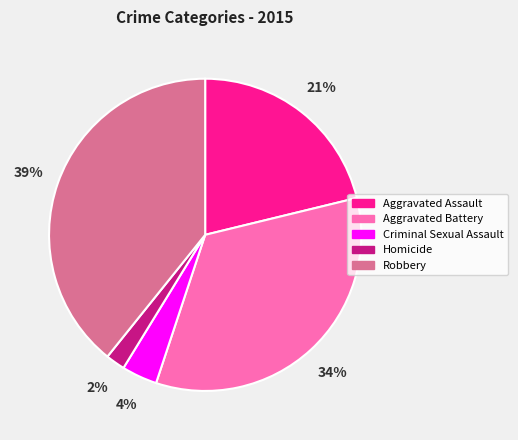

Which category has the biggest portion of the pie?

Robbery